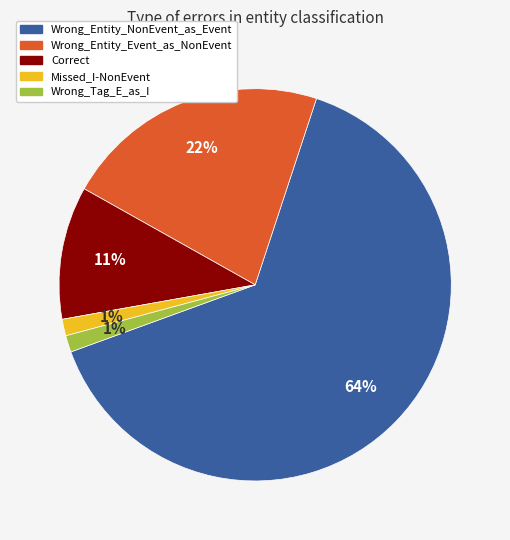

The Correct slice represents 11% of the pie. True or false?

True